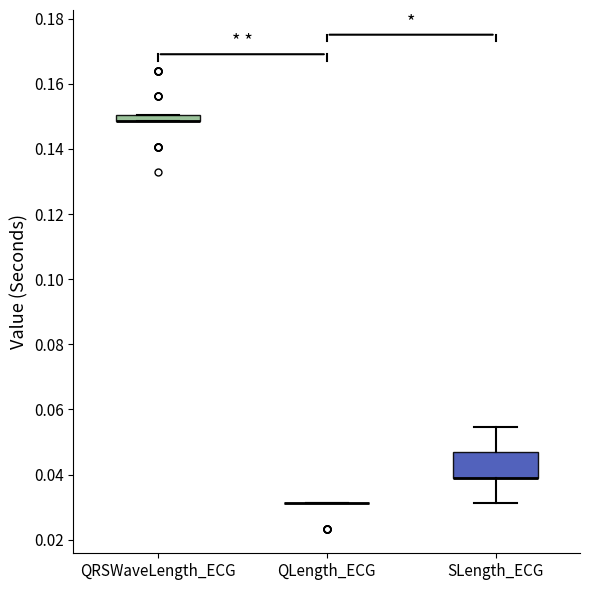

Which box is the tallest, from its lower edge to its upper edge?

SLength_ECG